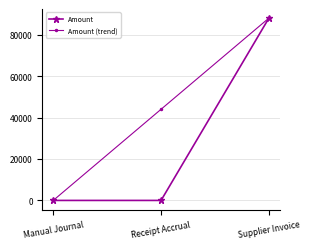

Does the chart have visible grid lines?

Yes